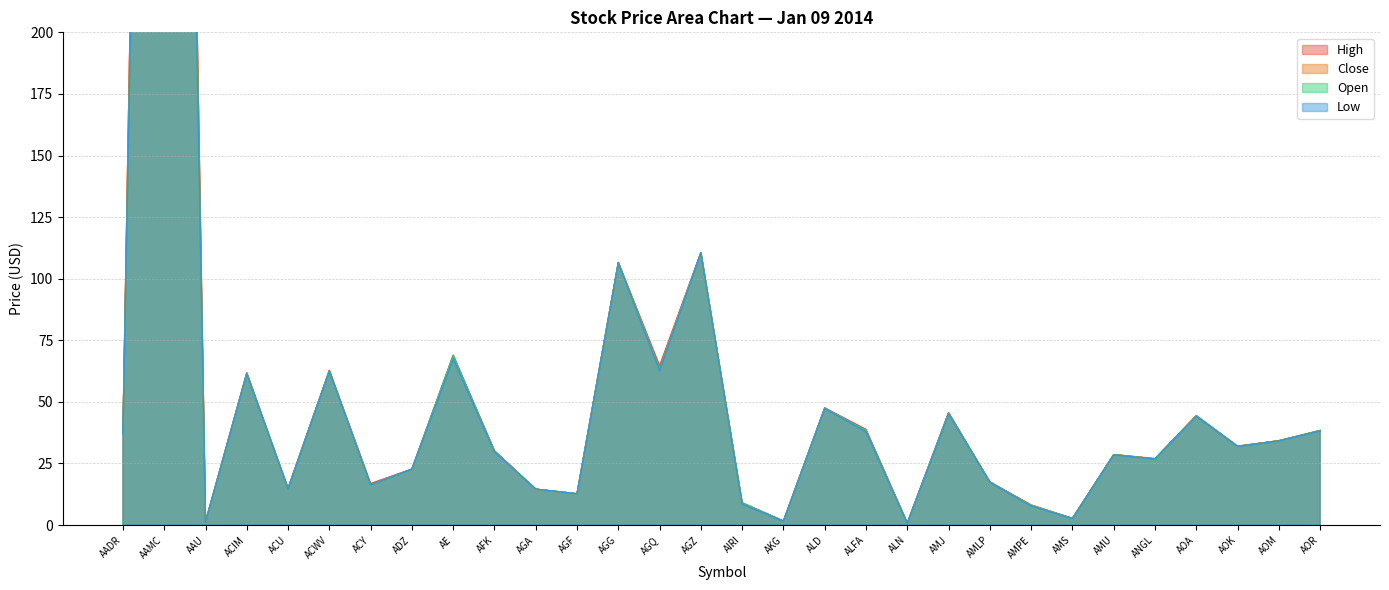

The value of Open at ACU is 25.4. True or false?

False